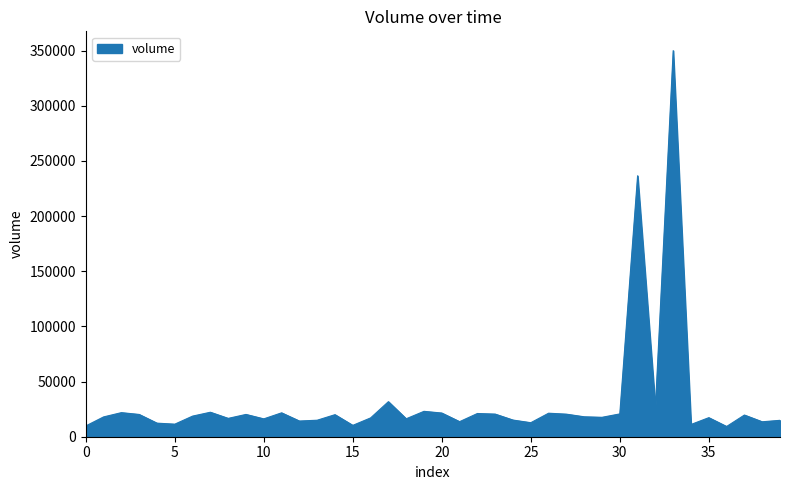

What is the minimum value shown in the chart?

9273